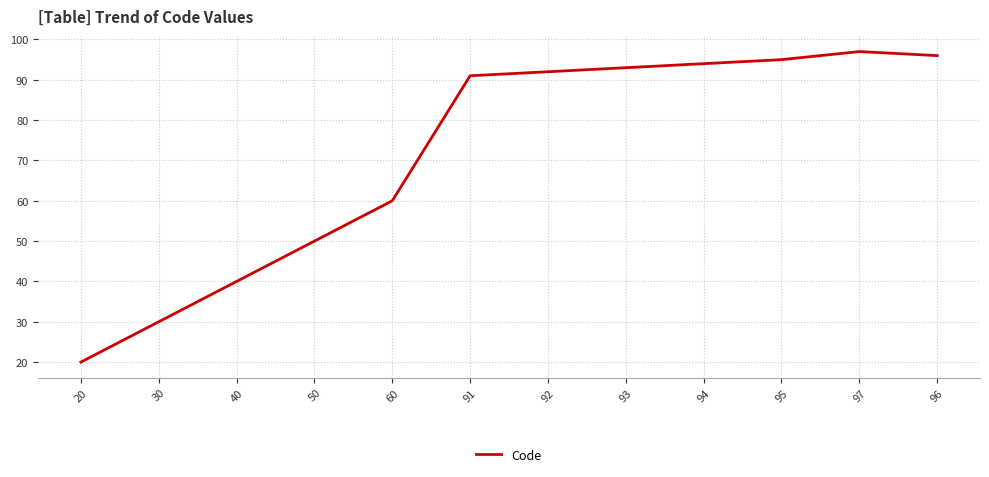

Where is the data nearest to the value 58?

60